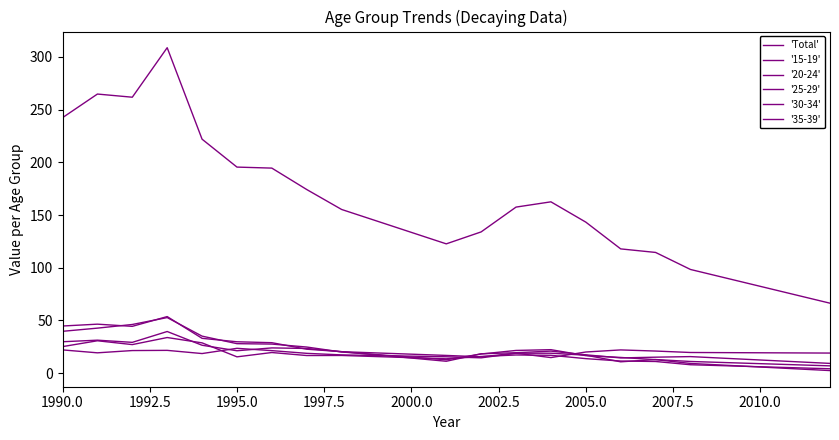

Rank the series by their maximum value, from lowest to highest.

'15-19', '35-39', '30-34', '25-29', '20-24', 'Total'